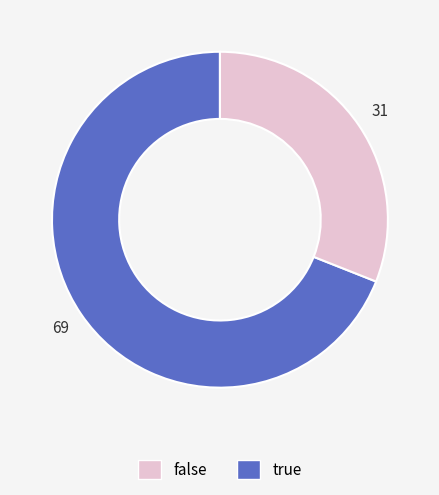

Is there a majority slice in this chart?

Yes